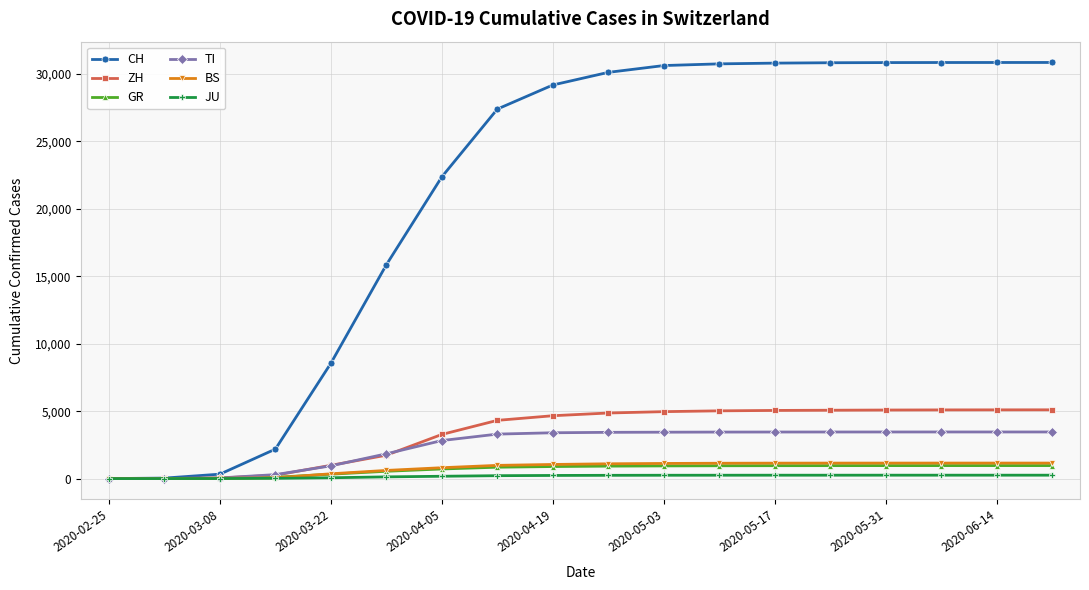

Which series has the largest total across all categories?

CH